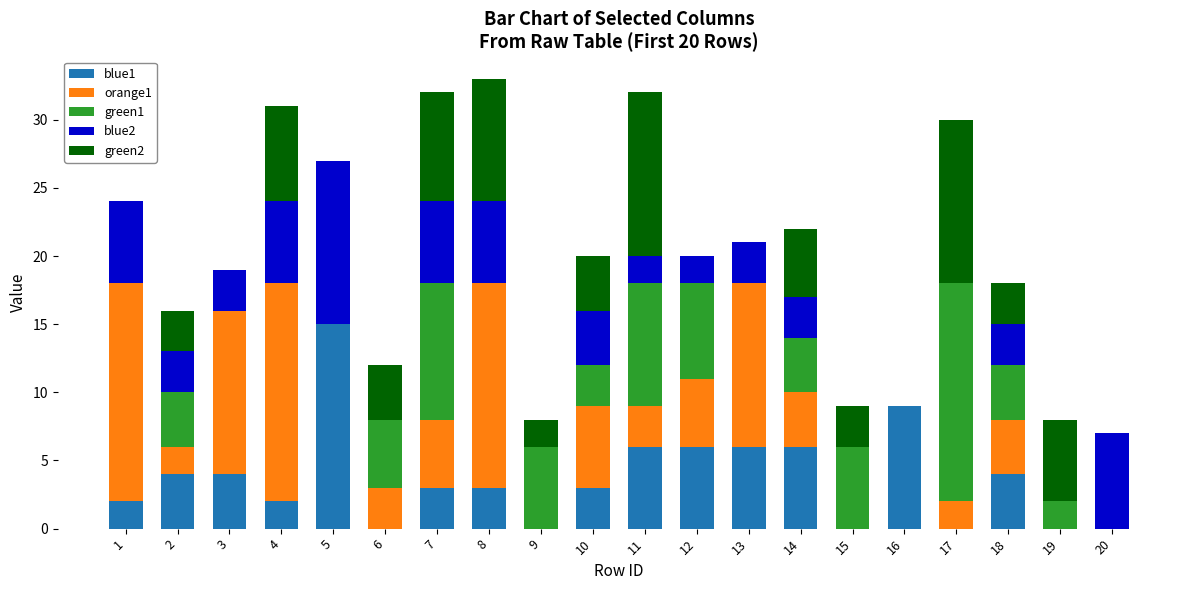

What is the total value across all series at 14?

22